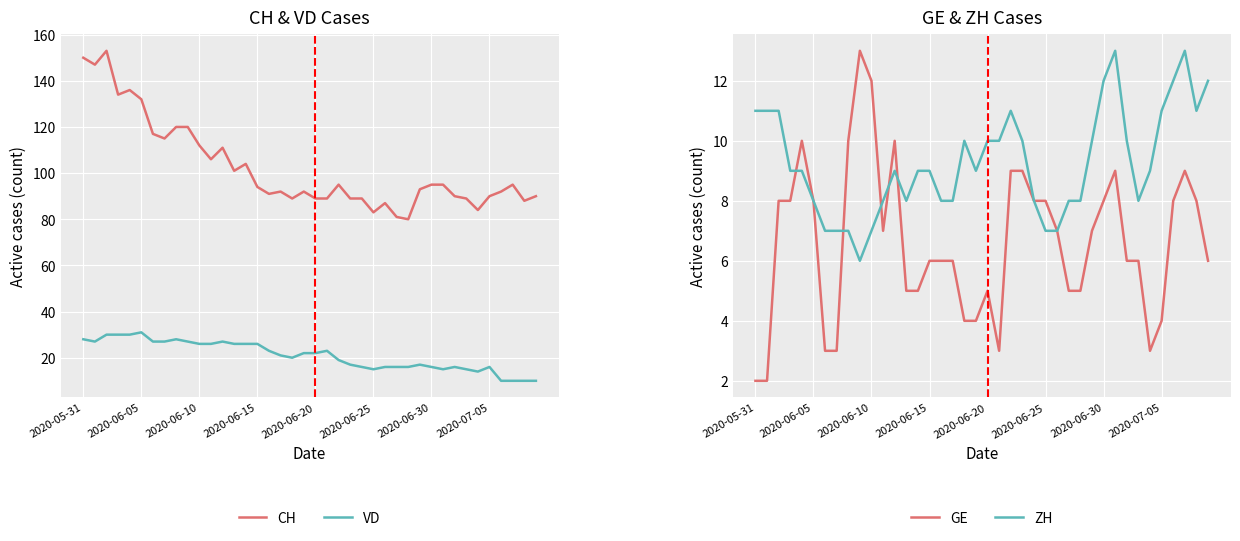

What is the highest value of the VD series?

31